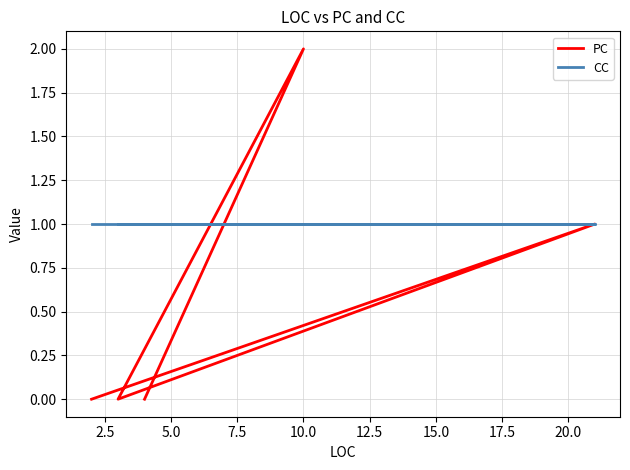

What is the maximum value shown in the chart?

2